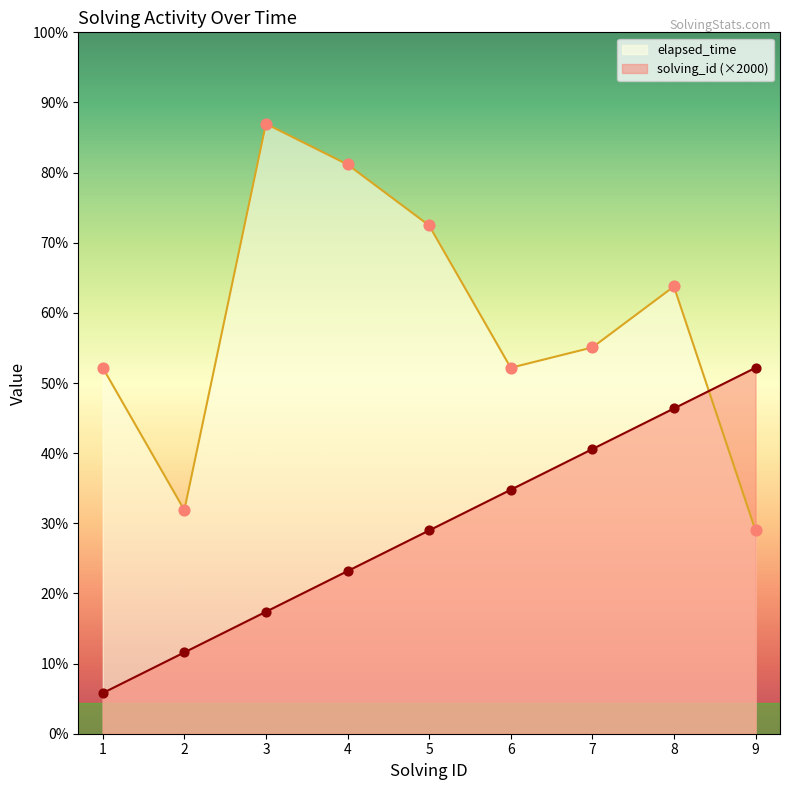

At which category is the sum across all series the highest?

8